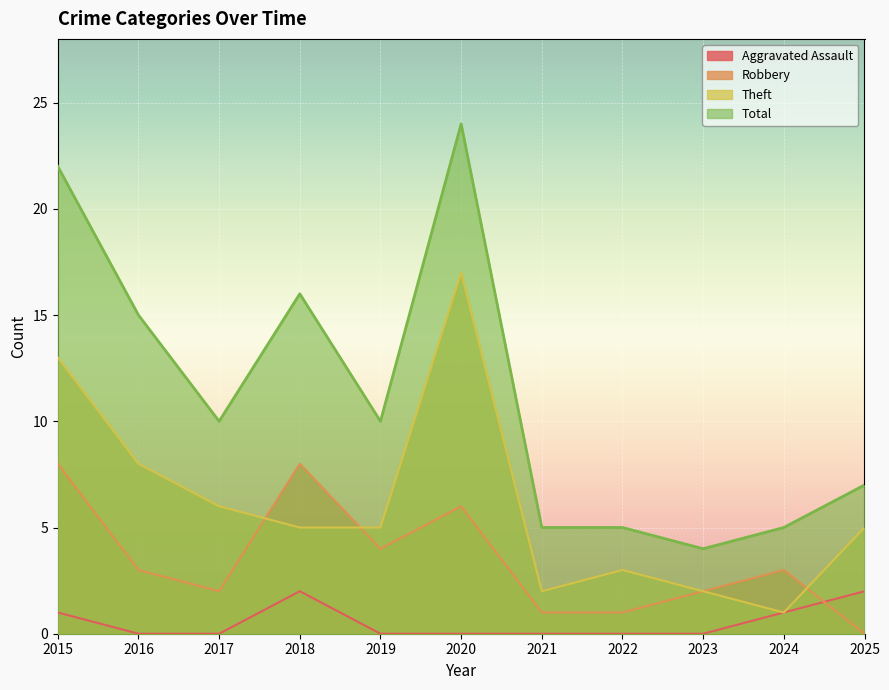

What is the value of the Theft point at the 9th from the left?

2